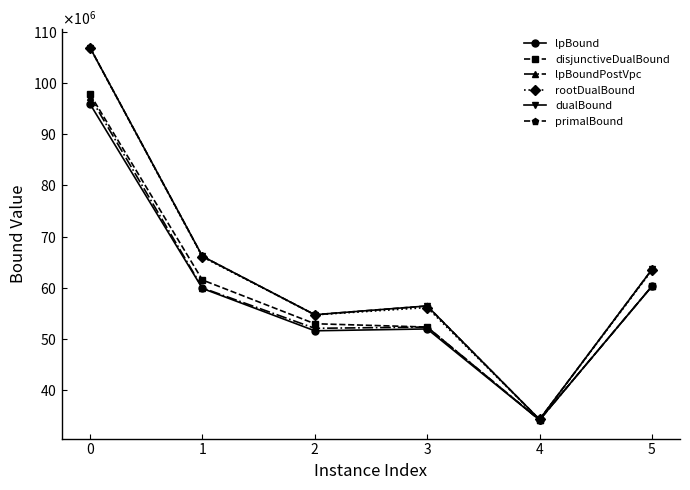

Is this an area chart (filled region under the line)?

No